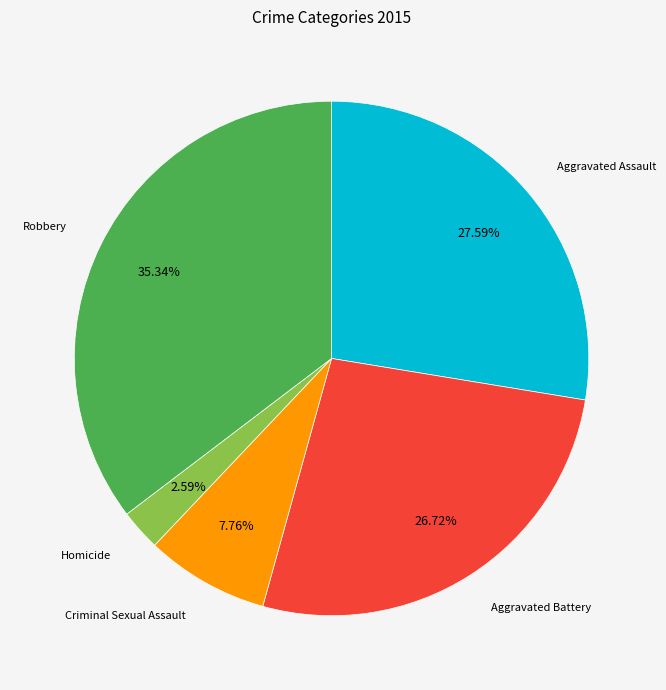

Is there a majority slice in this chart?

No